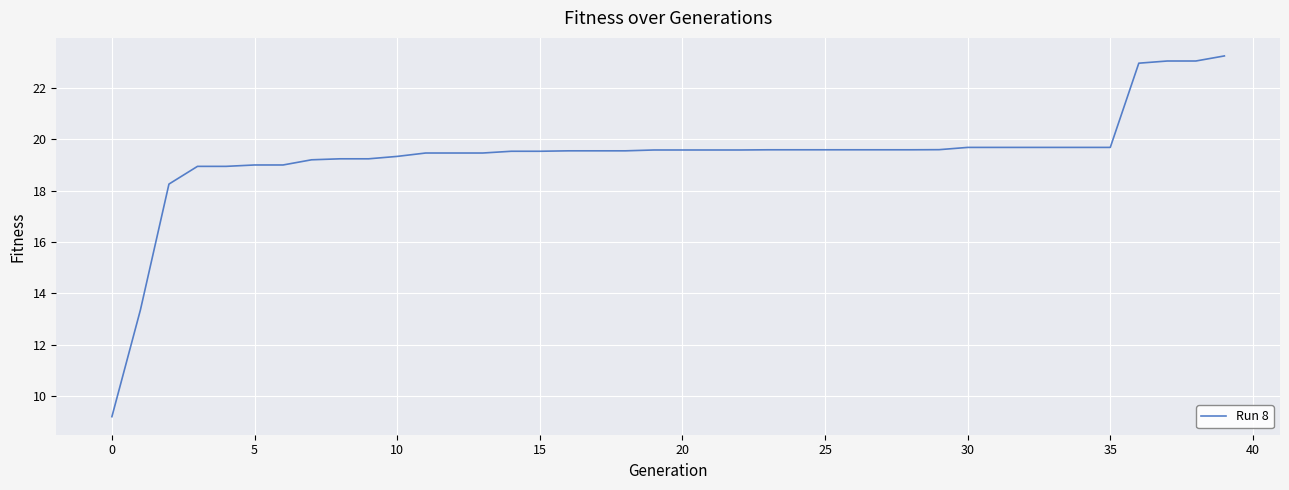

What is the average value?

19.4